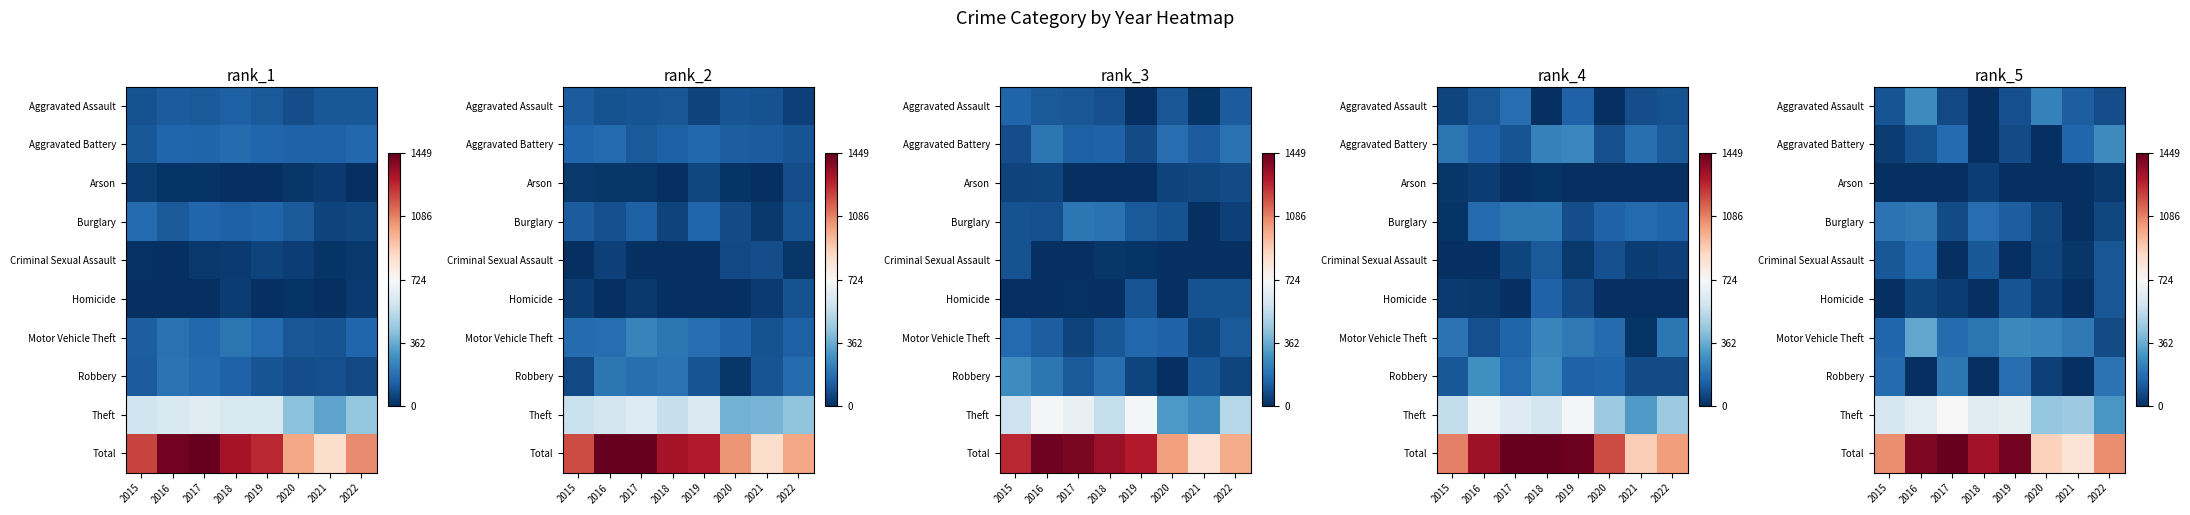

Between 2016 and 2017, which is larger?

2016